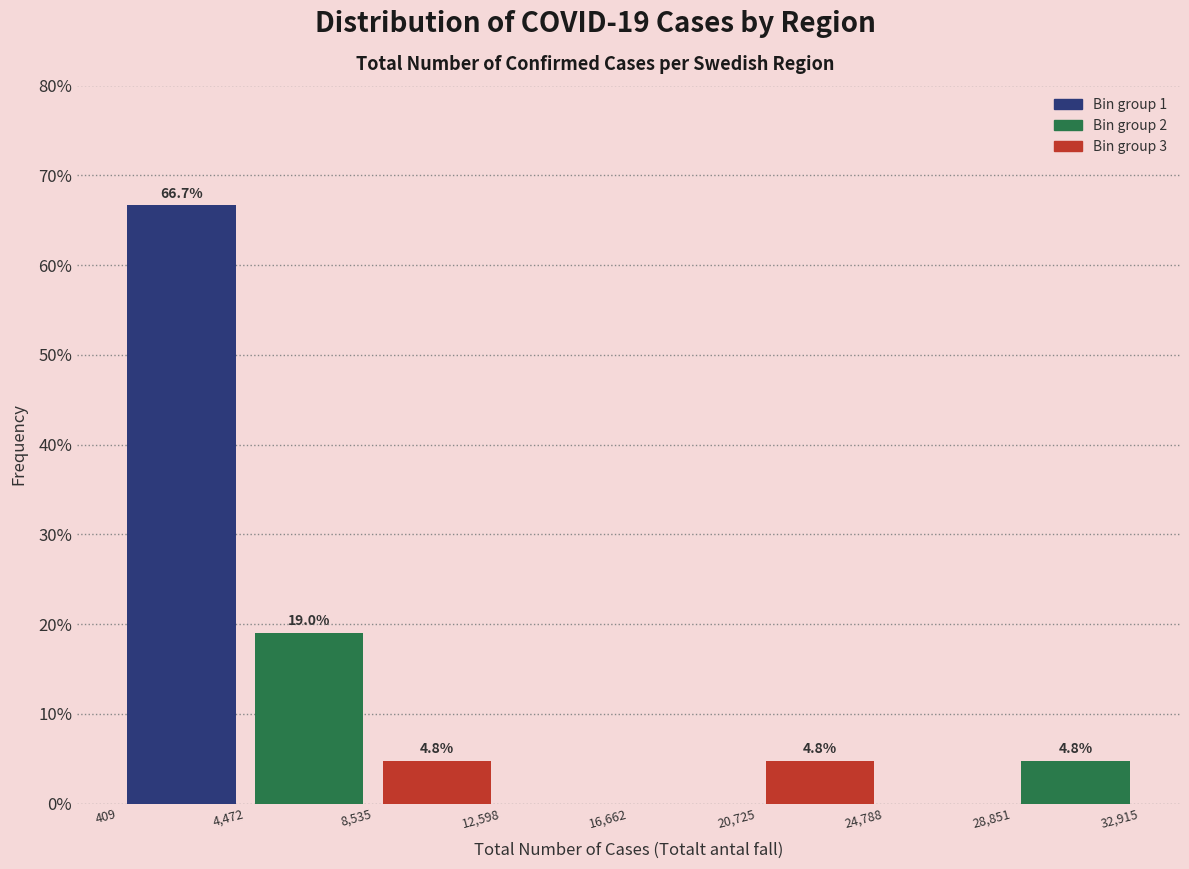

Over which range of the x-axis is the bar tallest?

409 to 4,472